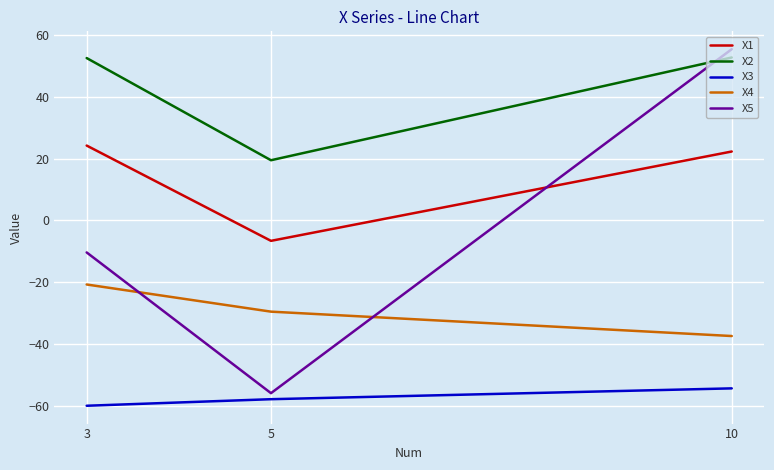

List the labels in order of X1 value, smallest first.

5, 10, 3